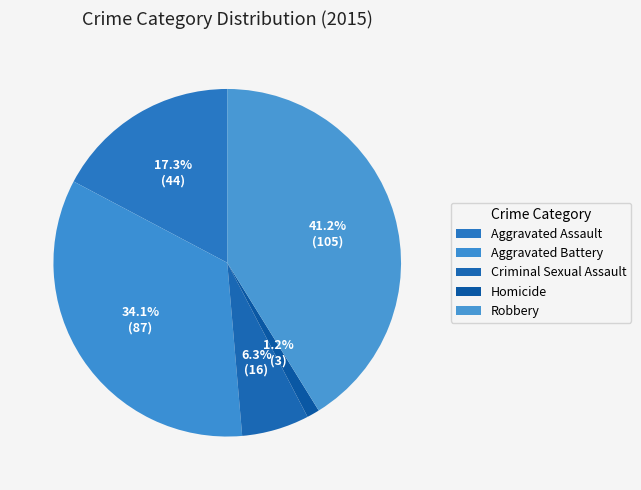

The Criminal Sexual Assault slice represents 1% of the pie. True or false?

False